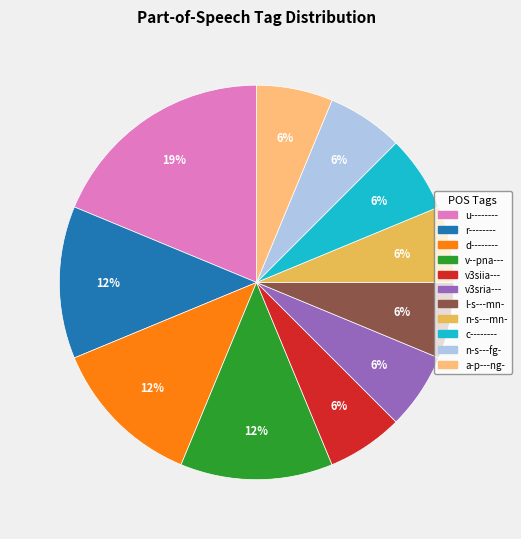

What is the largest slice in the pie chart?

u--------